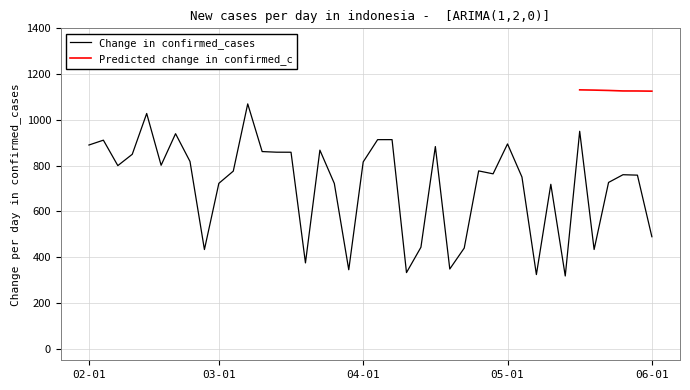

At which label does the data first exceed 777?

02-01